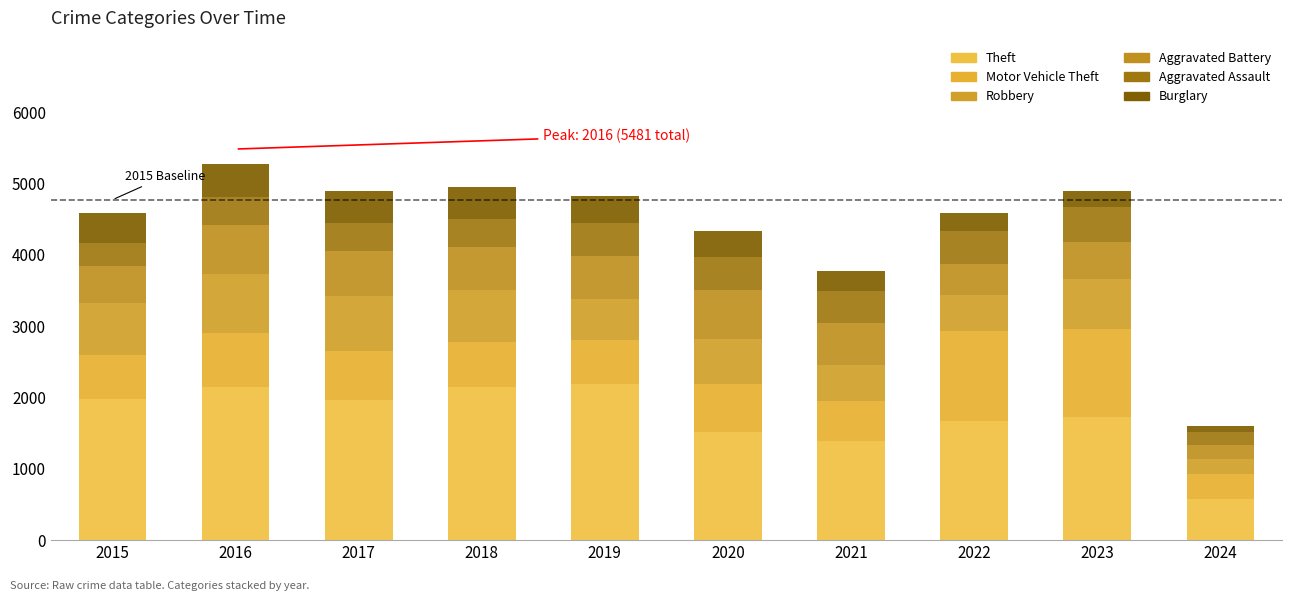

What is the difference between the maximum and second lowest values in the Theft series?

798